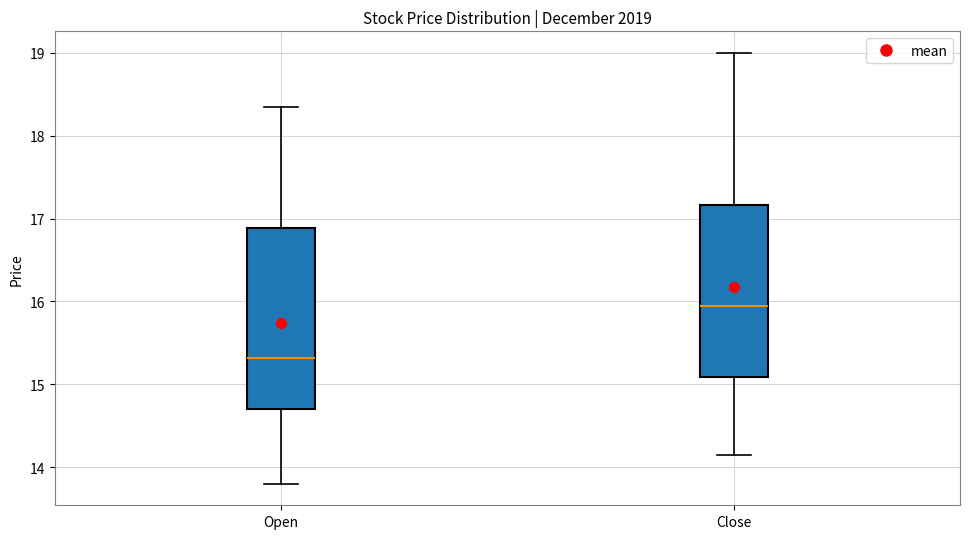

Reading left to right, read every box against the y-axis: the position of its median line, the range the box covers, and the ends of its whiskers. The values are not printed on the chart, so give them approximately, as read against the axis.

Open: median 15.3, box 14.7 to 16.9, whiskers 13.8 to 18.4
Close: median 16.0, box 15.1 to 17.2, whiskers 14.2 to 19.0